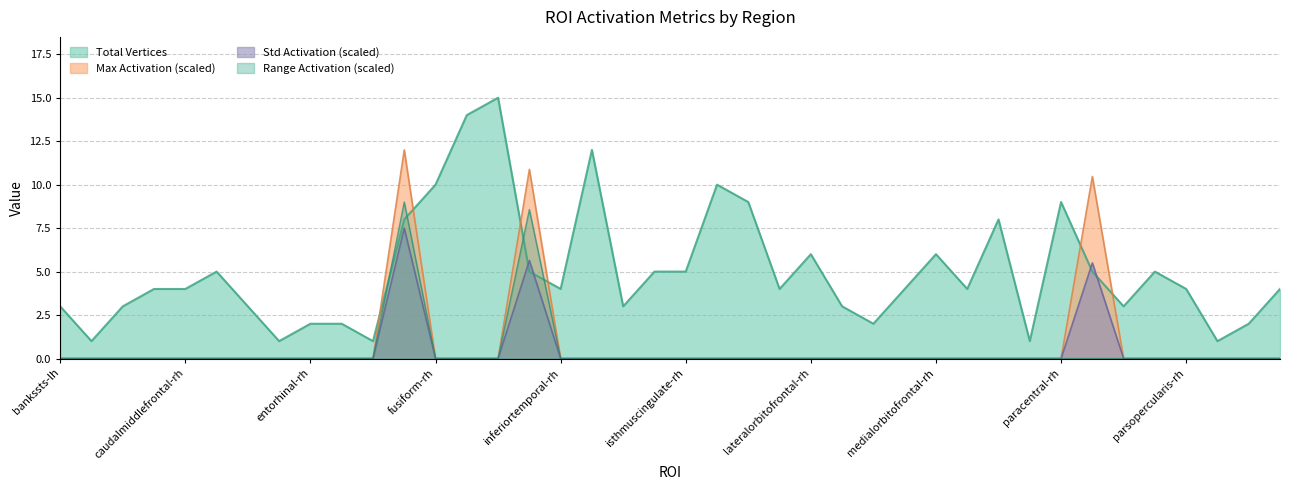

The Total Vertices series shows 16.7 at lateraloccipital-lh. True or false?

False